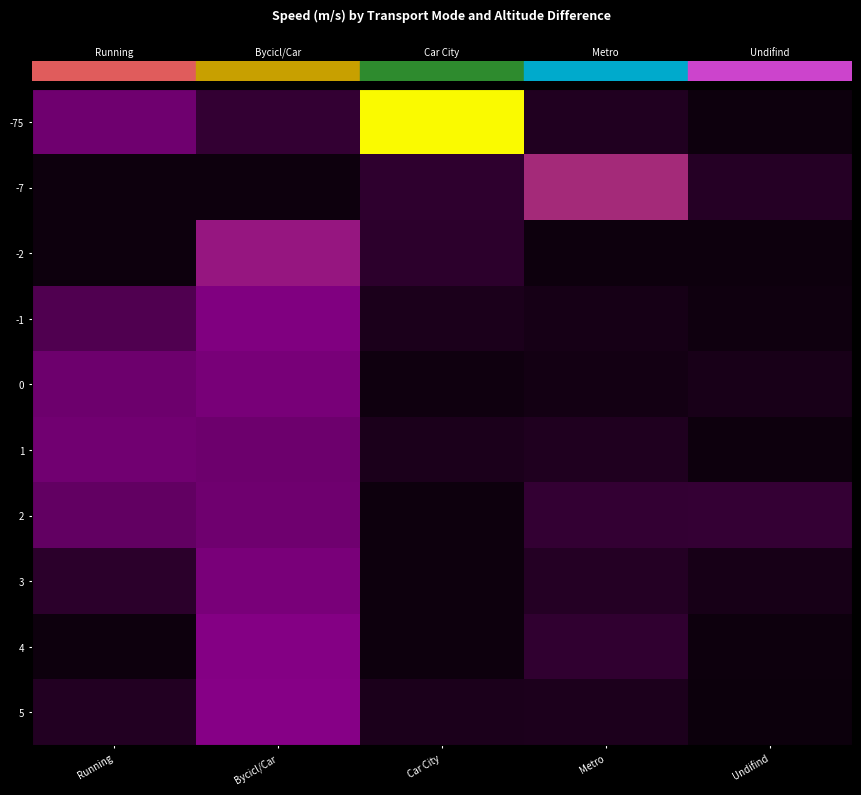

What is the spread (max minus min) of values at Metro?

7.2